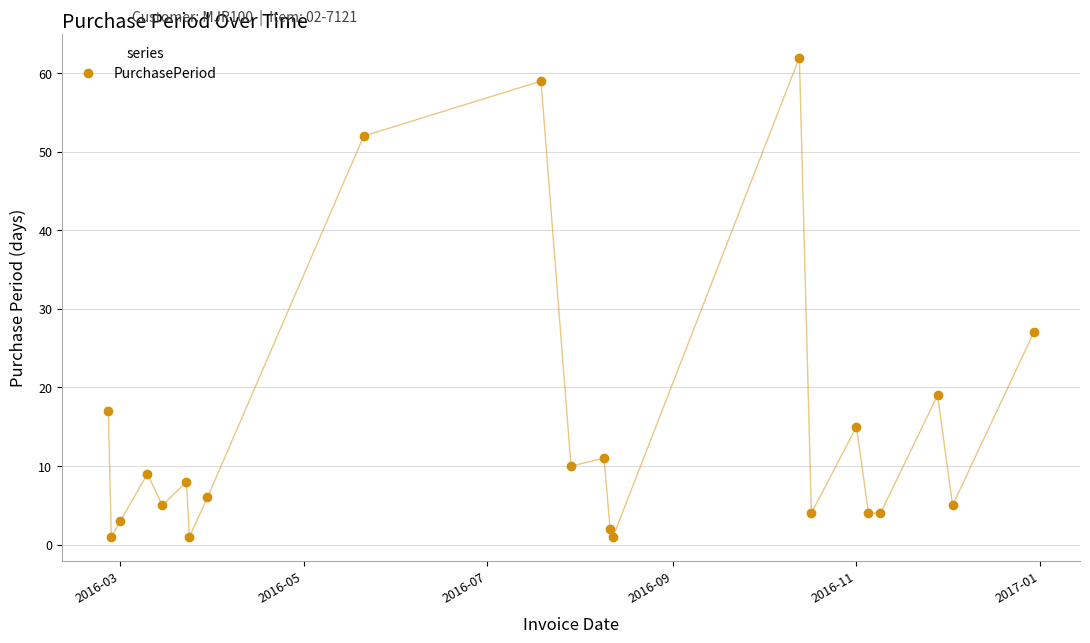

How many lines are shown in the chart?

1